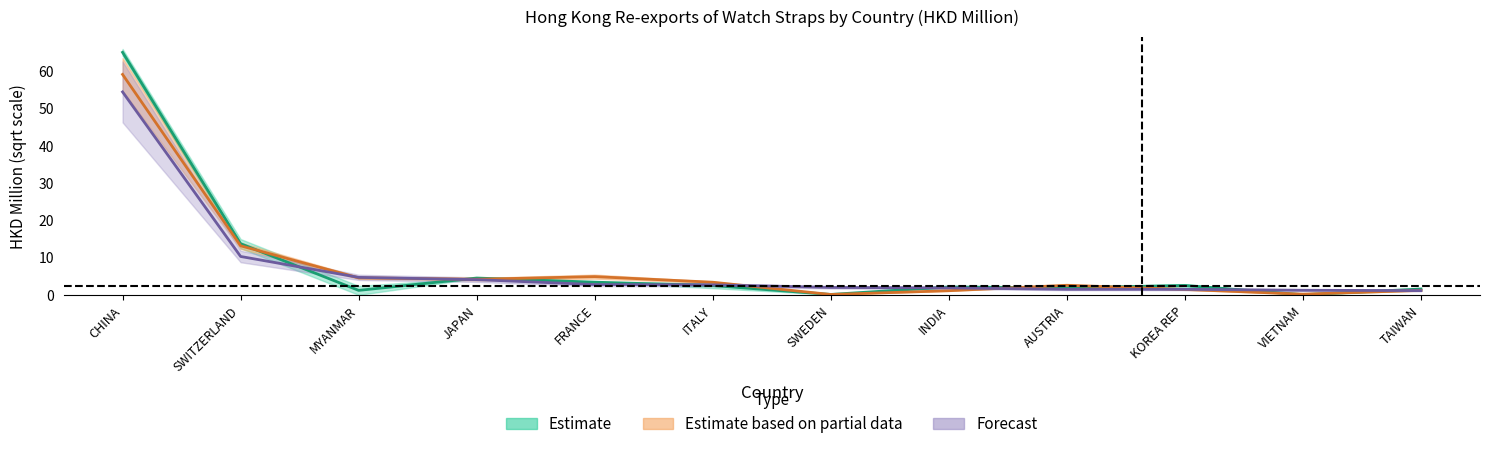

Does the chart display data point markers on the line(s)?

No